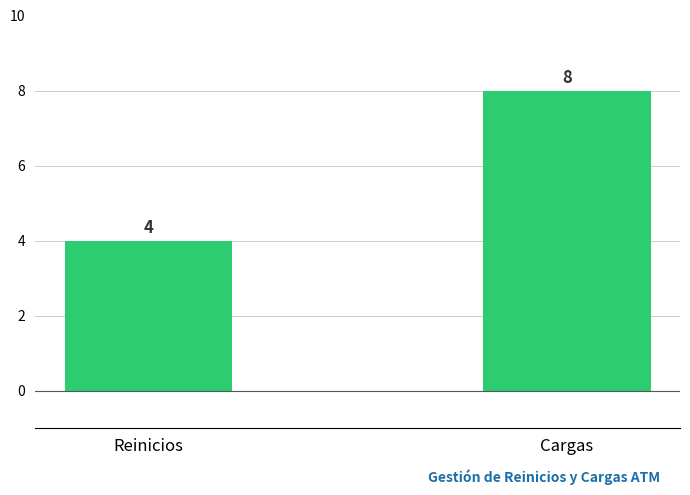

What is the difference between the maximum and minimum values?

4